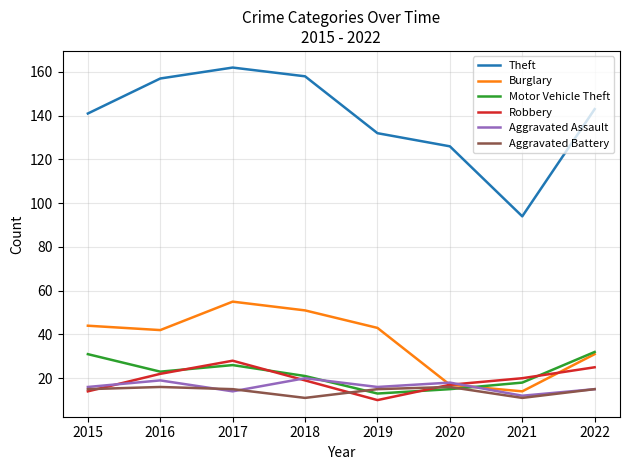

What is the smallest value displayed?

10